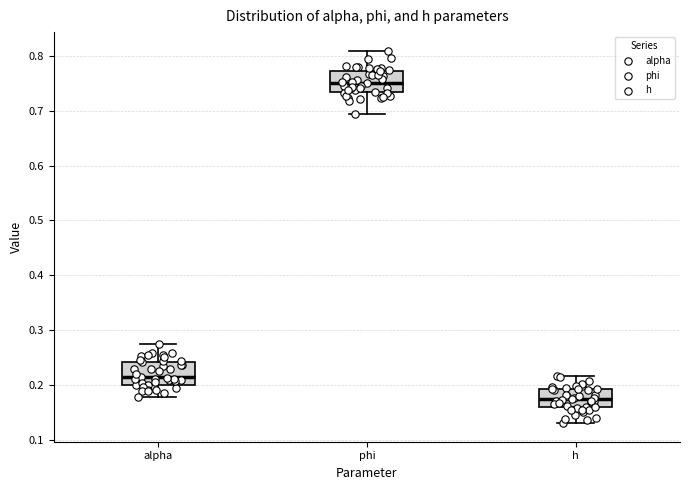

Where is the upper edge of the box for phi on the y-axis? The values are not printed on the chart, so give them approximately, as read against the axis.

0.77